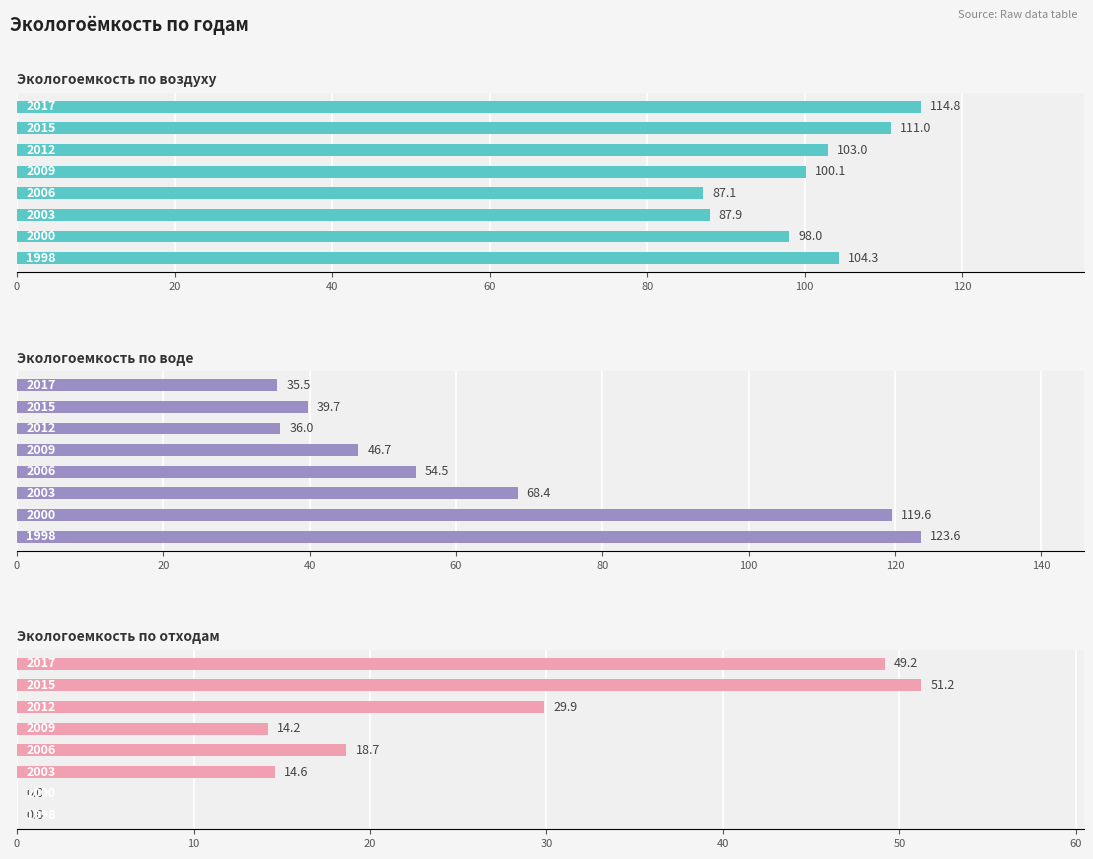

At how many categories does at least one series exceed 101?

5